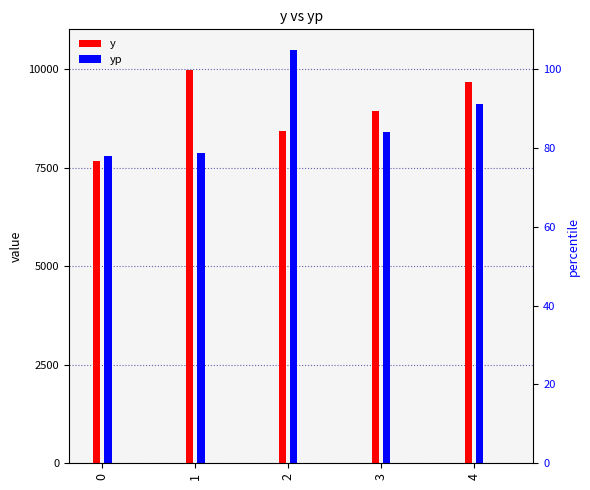

The value of y at 4 is 16221.7. True or false?

False